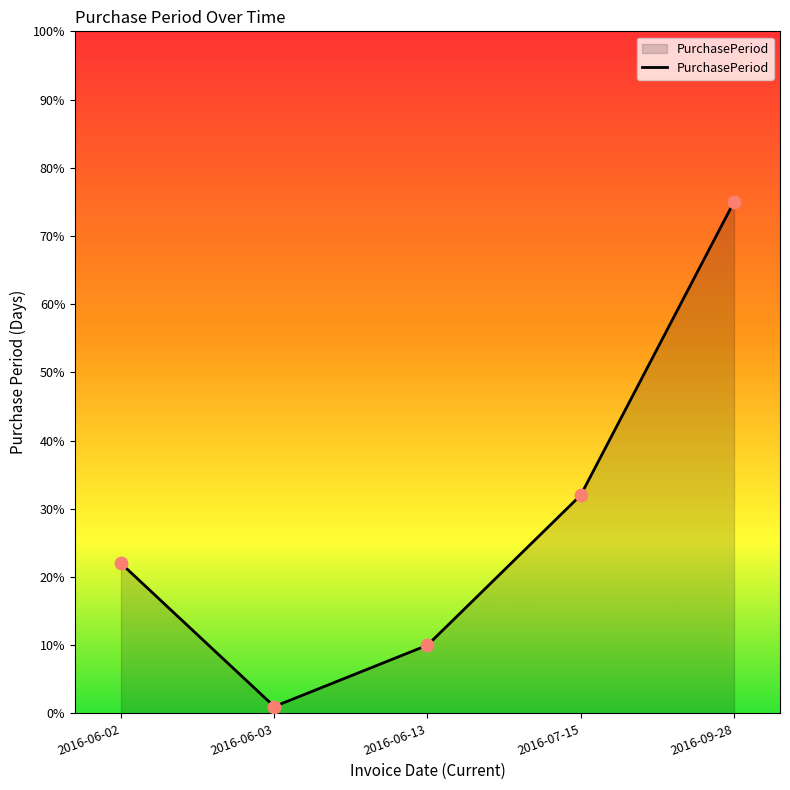

Between 2016-07-15 and 2016-09-28, which is larger?

2016-09-28